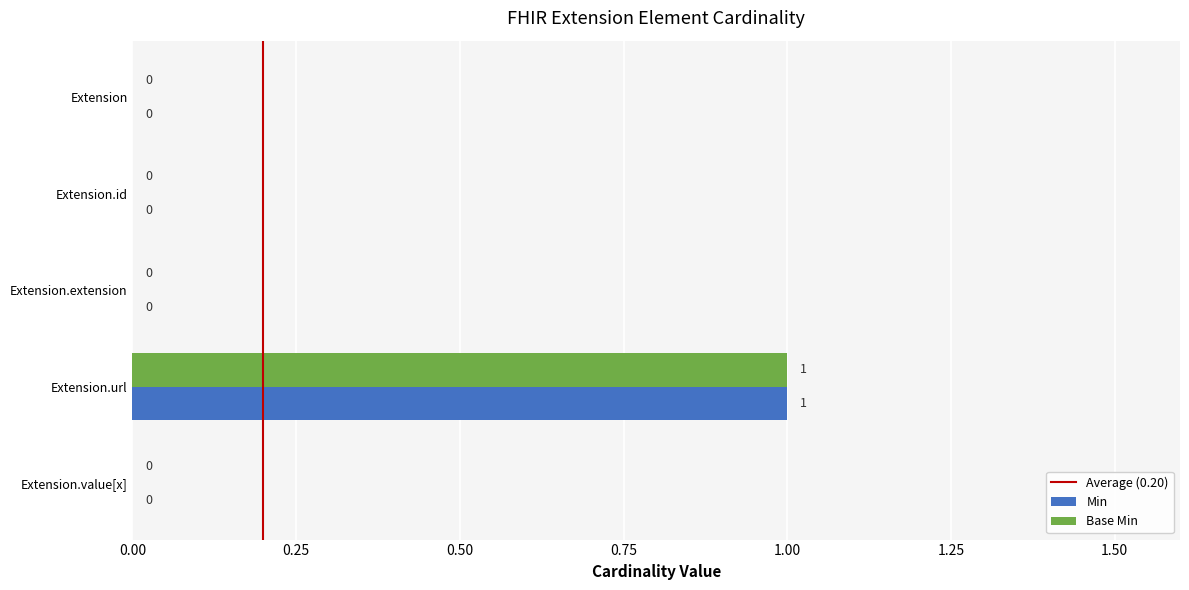

Is the value of Base Min at Extension.url greater than the value of Min at Extension.value[x]?

Yes